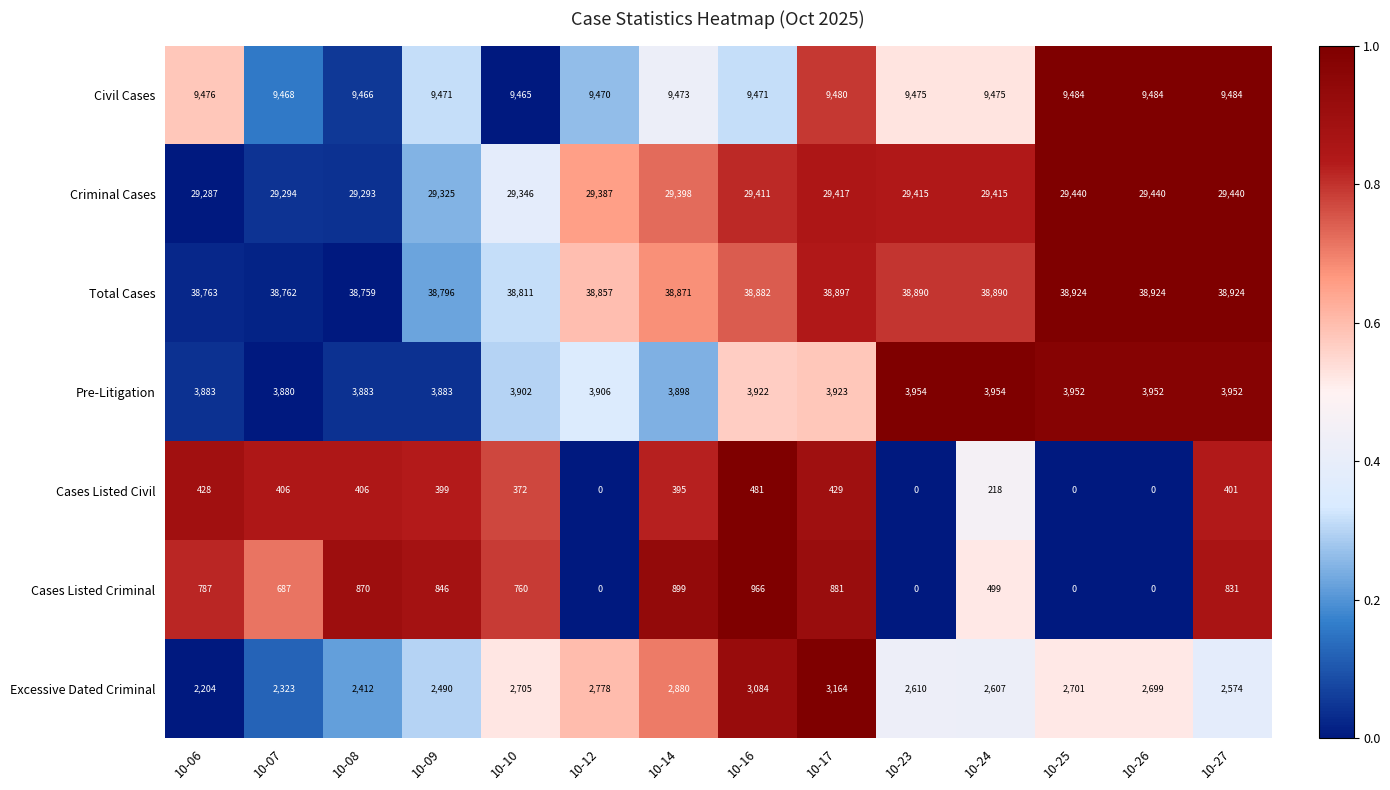

At 10-07, list the series in order from smallest to largest.

Cases Listed Civil, Cases Listed Criminal, Excessive Dated Criminal, Pre-Litigation, Civil Cases, Criminal Cases, Total Cases